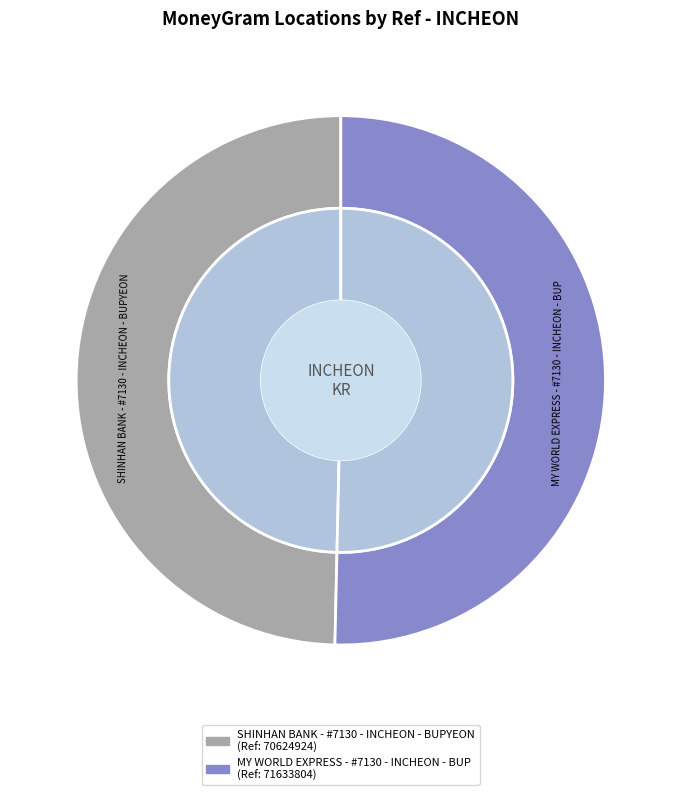

To the nearest percent, what is the average slice percentage?

50%